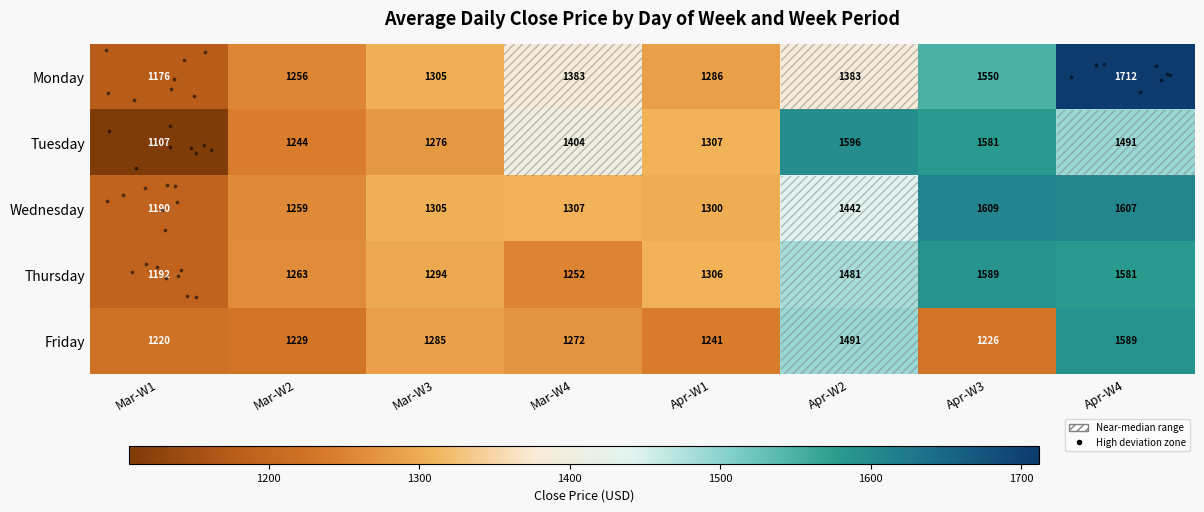

Reading left to right, extract all data points from this chart.

row_0: Mar-W1=1176.1	Mar-W2=1255.6	Mar-W3=1305.1	Mar-W4=1383.0	Apr-W1=1286.2	Apr-W2=1382.7	Apr-W3=1549.9	Apr-W4=1711.8
row_1: Mar-W1=1107.2	Mar-W2=1243.9	Mar-W3=1276.2	Mar-W4=1404.0	Apr-W1=1307.5	Apr-W2=1596.5	Apr-W3=1580.6	Apr-W4=1490.5
row_2: Mar-W1=1190.0	Mar-W2=1259.0	Mar-W3=1304.8	Mar-W4=1306.9	Apr-W1=1299.7	Apr-W2=1442.2	Apr-W3=1609.0	Apr-W4=1606.7
row_3: Mar-W1=1191.7	Mar-W2=1262.7	Mar-W3=1294.3	Mar-W4=1252.0	Apr-W1=1305.9	Apr-W2=1481.2	Apr-W3=1589.4	Apr-W4=1580.6
row_4: Mar-W1=1219.9	Mar-W2=1228.6	Mar-W3=1284.8	Mar-W4=1272.4	Apr-W1=1241.1	Apr-W2=1490.5	Apr-W3=1226.5	Apr-W4=1589.4